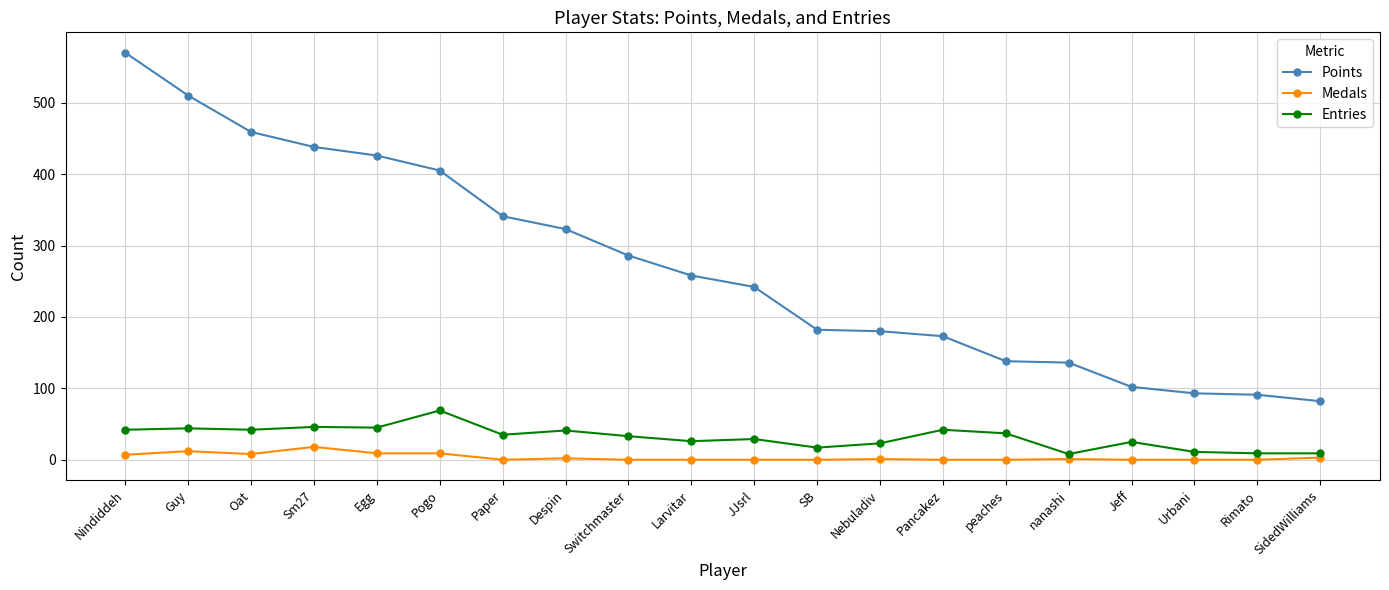

List the series in order of their peak value, lowest first.

Medals, Entries, Points